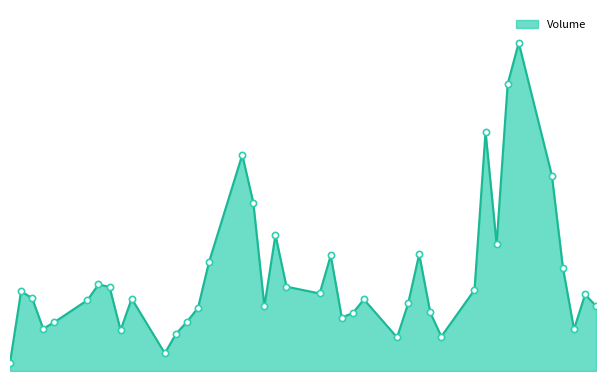

Is this an area chart (filled region under the line)?

Yes